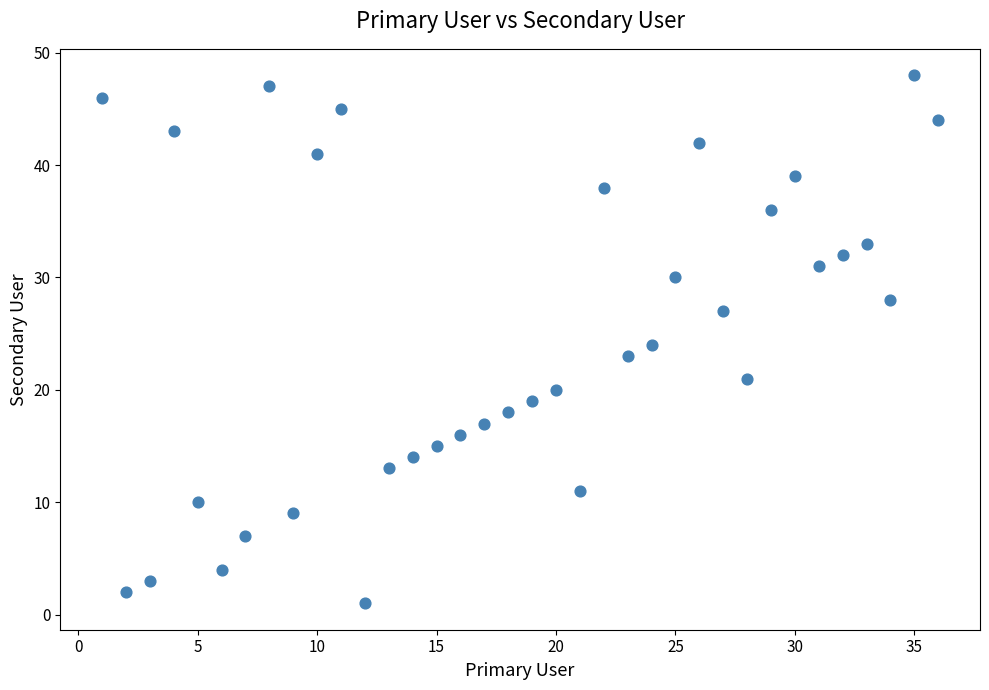

What is the range of Y values (max minus min)?

47